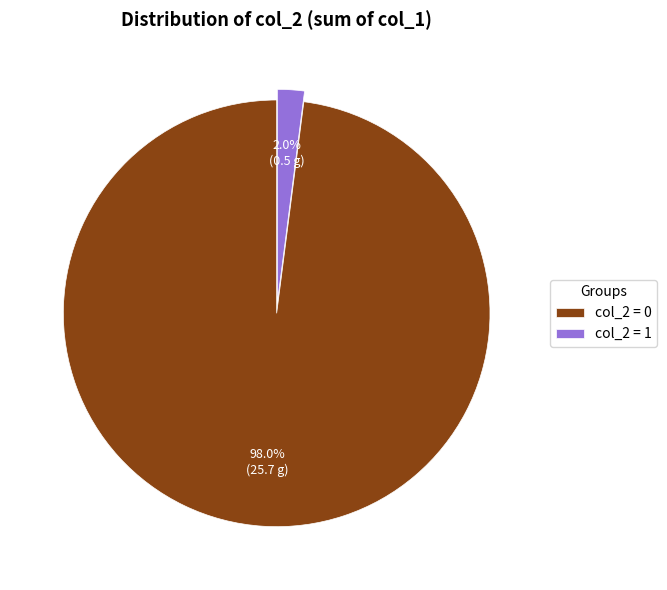

Count the number of slices in the pie.

2